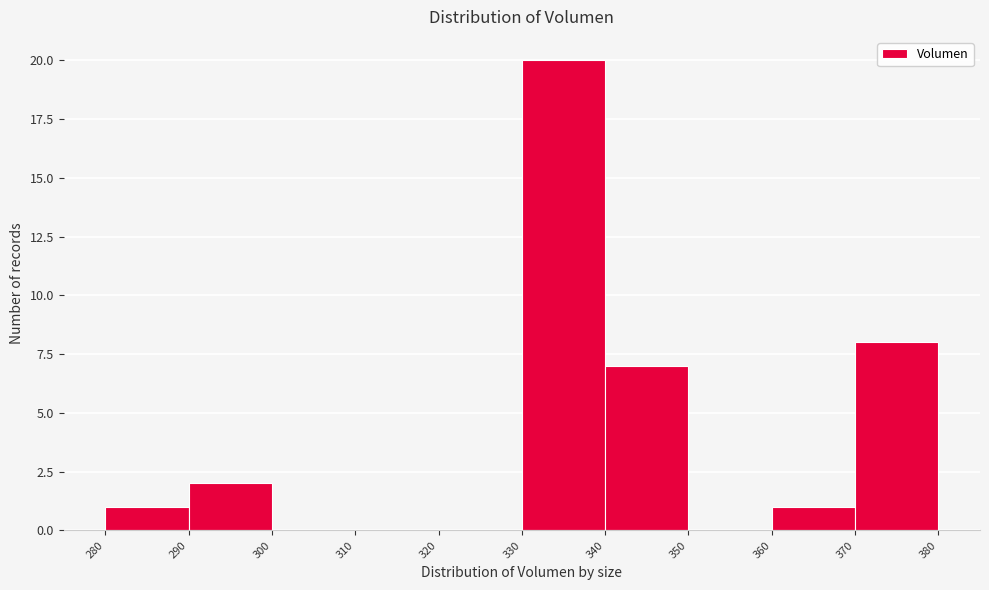

Reading left to right, list every bar in this chart as the range it spans on the x-axis followed by its height. The values are not printed on the chart, so give them approximately, as read against the axis.

280 to 290: 1
290 to 300: 2
300 to 310: 0
310 to 320: 0
320 to 330: 0
330 to 340: 20
340 to 350: 7
350 to 360: 0
360 to 370: 1
370 to 380: 8